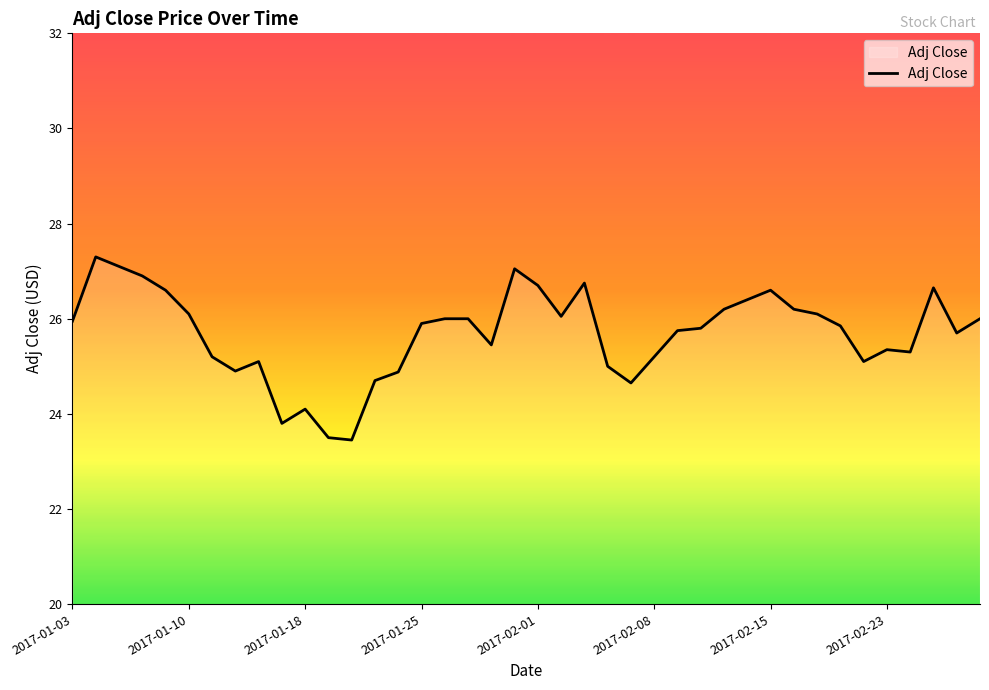

What is the sum of all values?

1027.3